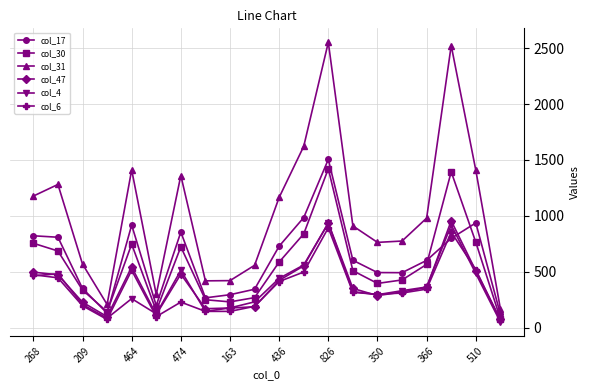

Which series has the largest total across all categories?

col_31